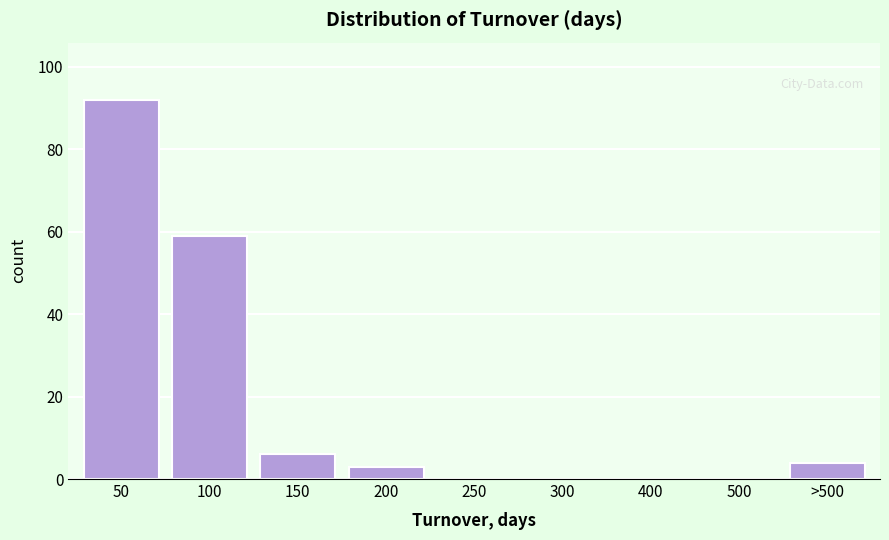

Reading right to left, transcribe all the data shown in this chart.

>500=4	500=0	400=0	300=0	250=0	200=3	150=6	100=59	50=92